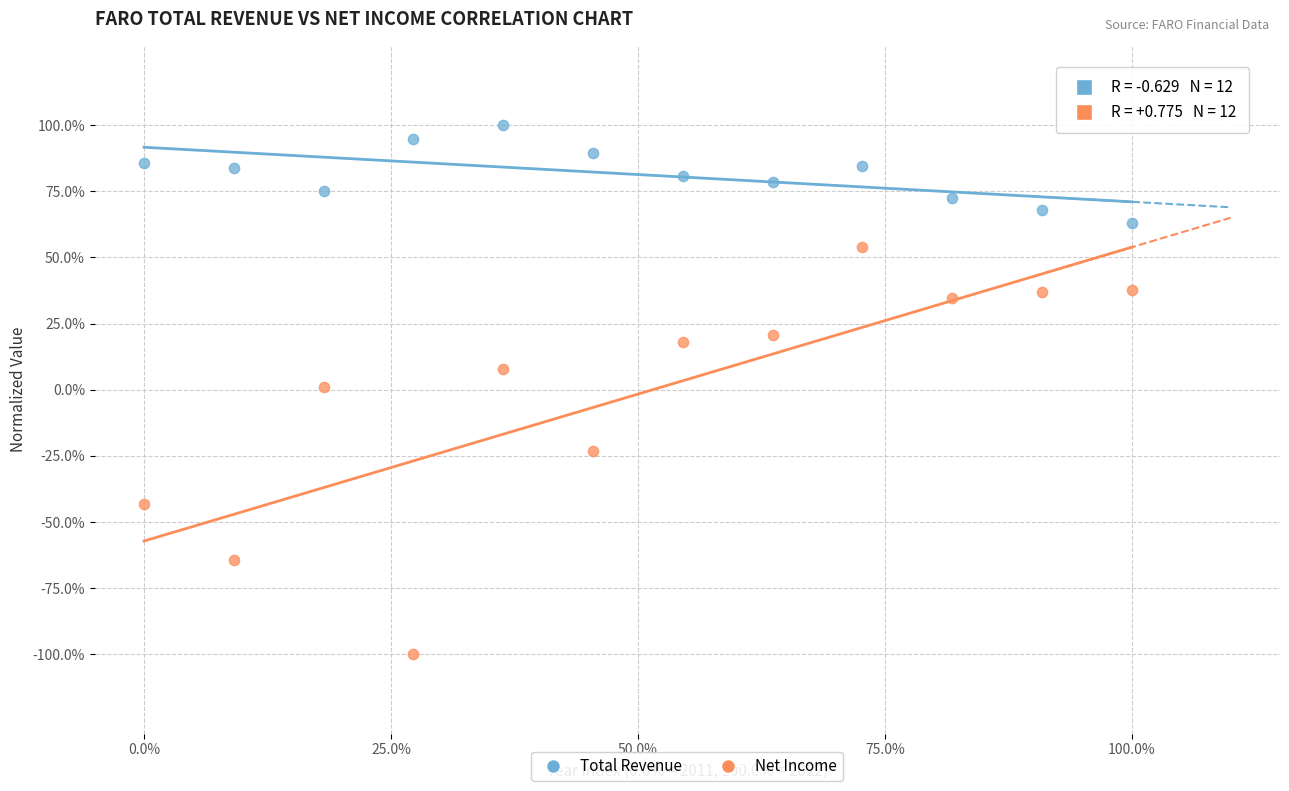

Which series has the largest Y range (max minus min)?

Net Income